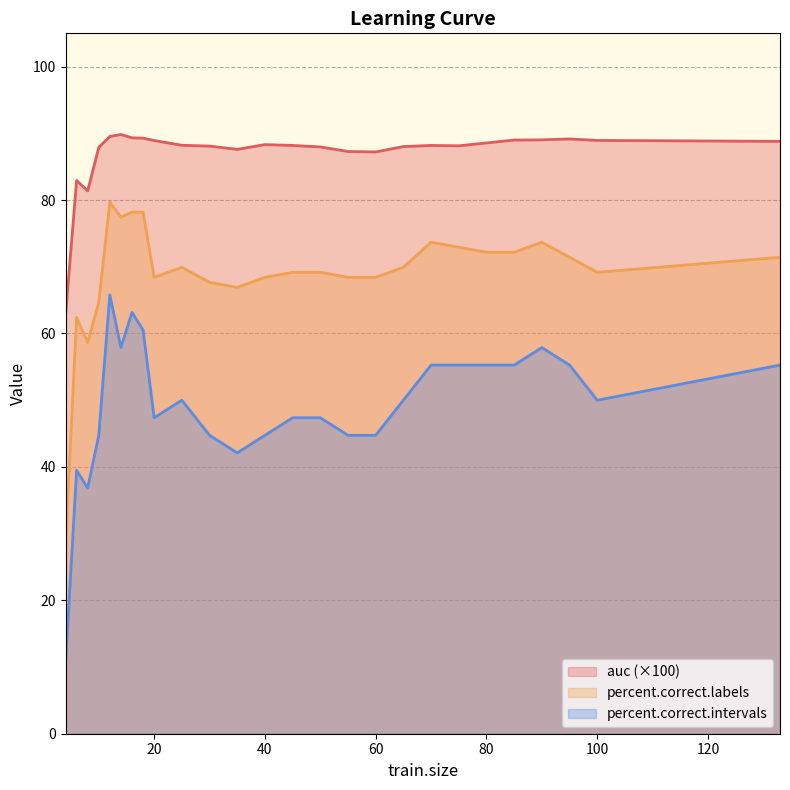

True or false: percent.correct.intervals has a value of 77.5 at 80.

False